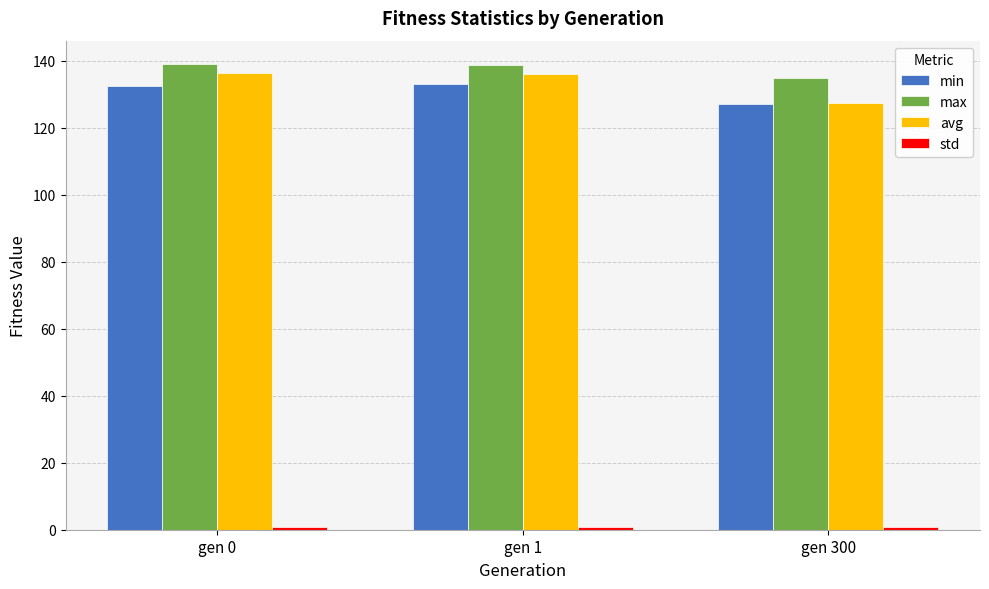

What is the value of the max bar at the 1st from the left?

139.1